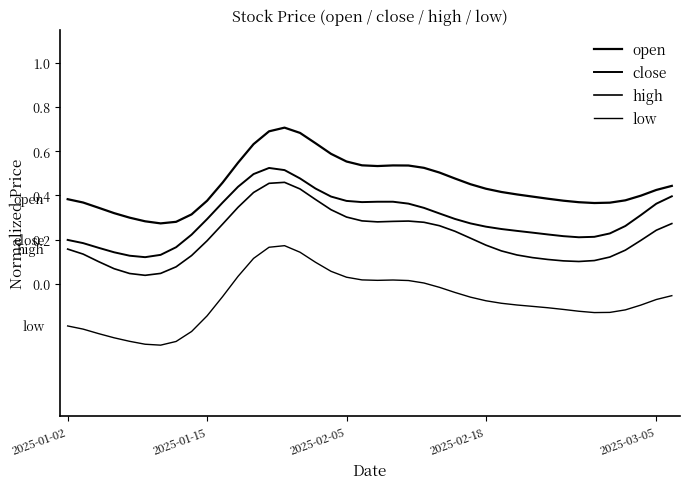

Where is open nearest to the value 0?

6